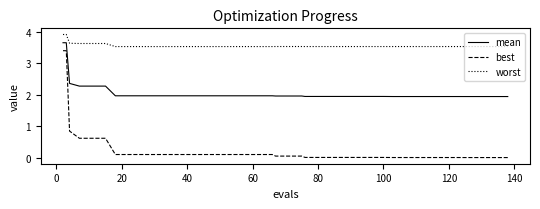

What is the maximum value for worst?

3.9